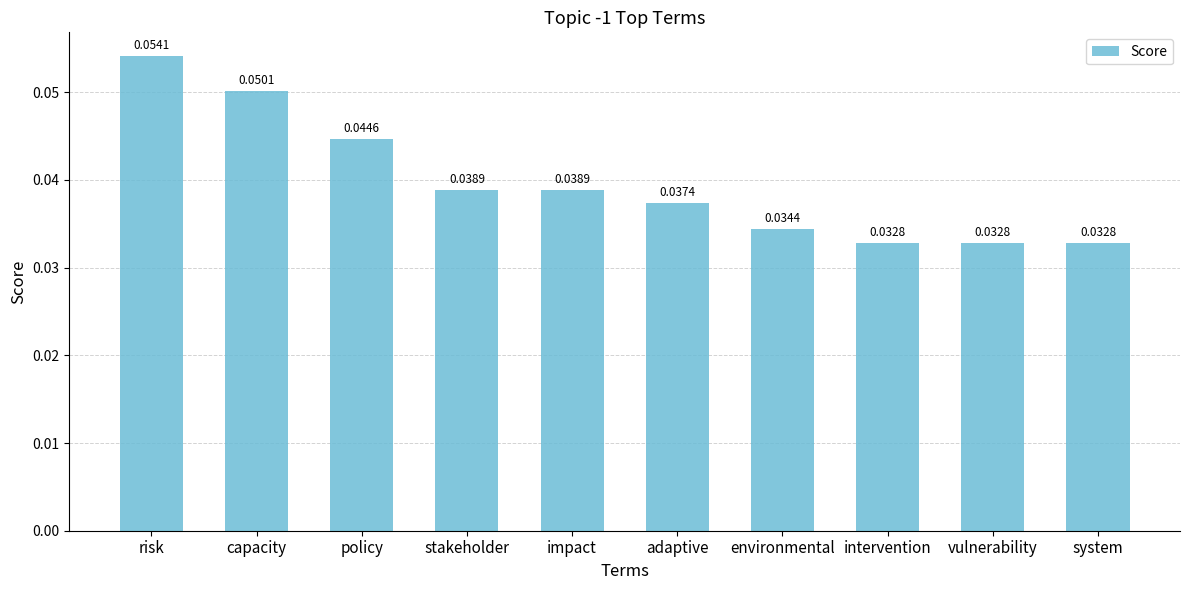

Which has a higher value, adaptive or environmental?

adaptive